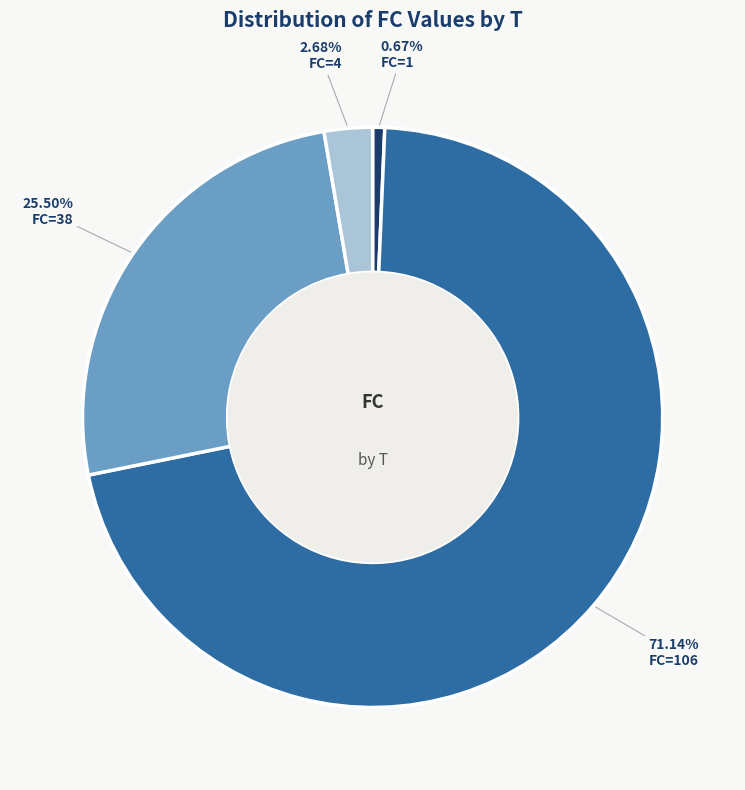

Does any single category account for the majority?

Yes